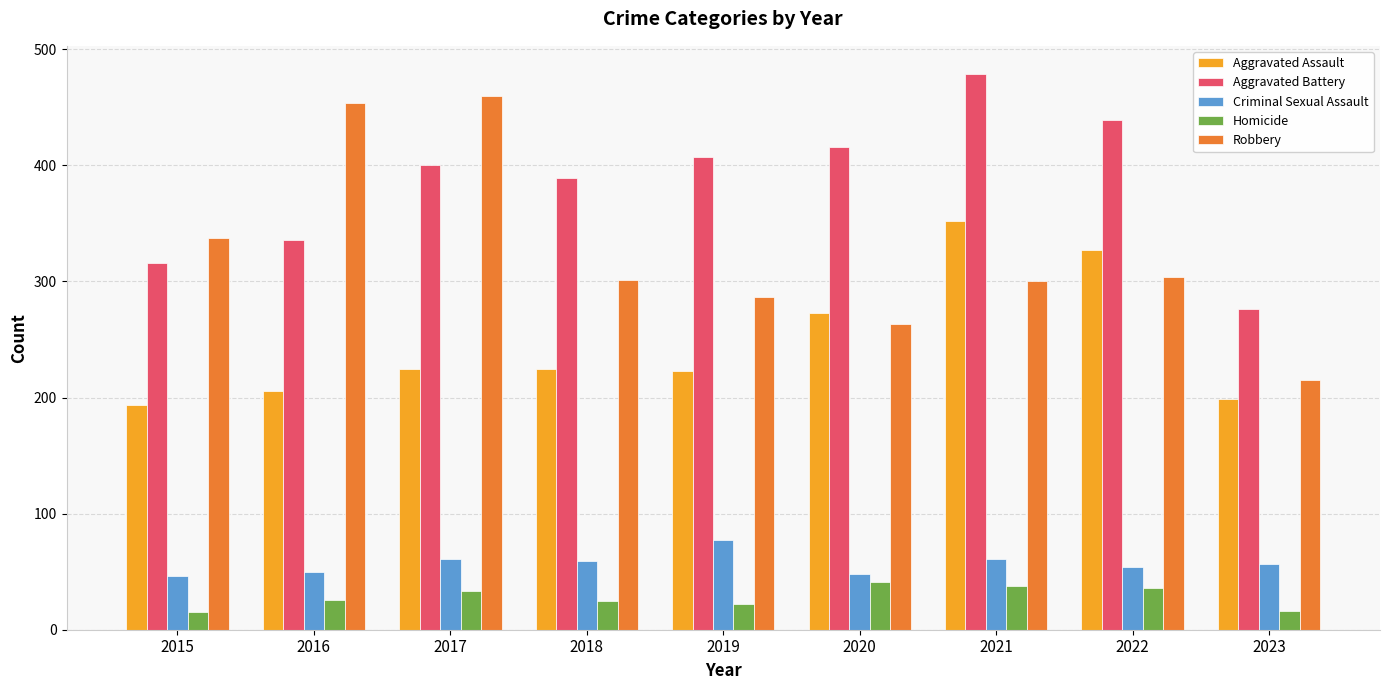

Rank the series by their maximum value, from highest to lowest.

Aggravated Battery, Robbery, Aggravated Assault, Criminal Sexual Assault, Homicide